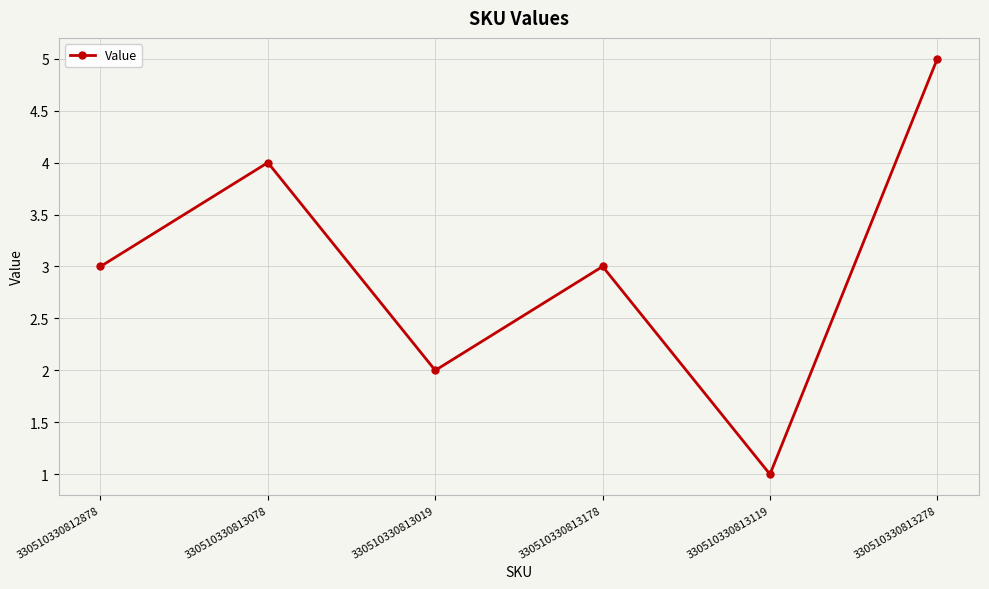

Read the value at 330510330812878.

3